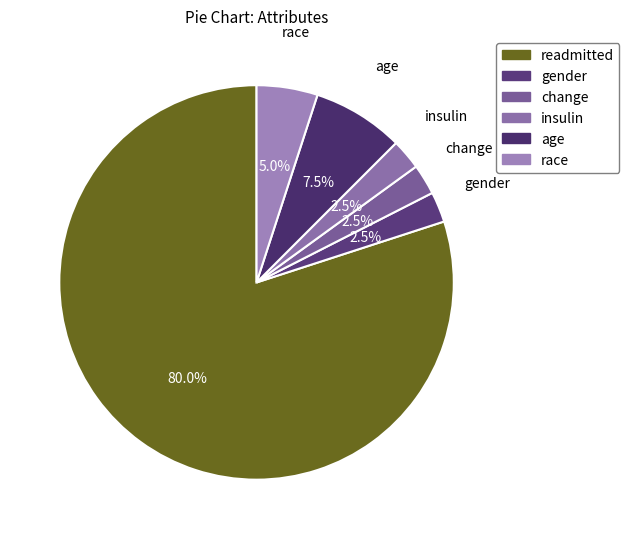

To the nearest percent, what is the combined percentage of race and gender?

8%